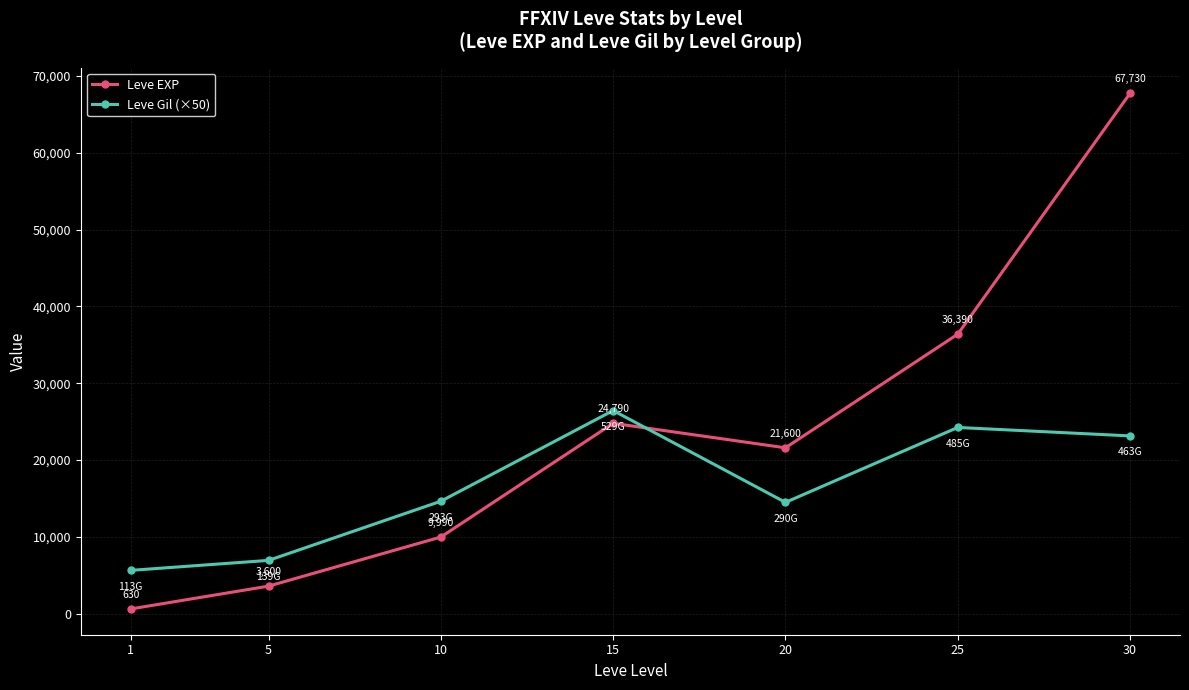

Reading left to right, what are all the values shown in this chart?

Leve EXP: 630	3600	9990	24790	21600	36390	67730
Leve Gil (×50): 5650	6950	14650	26450	14500	24250	23150